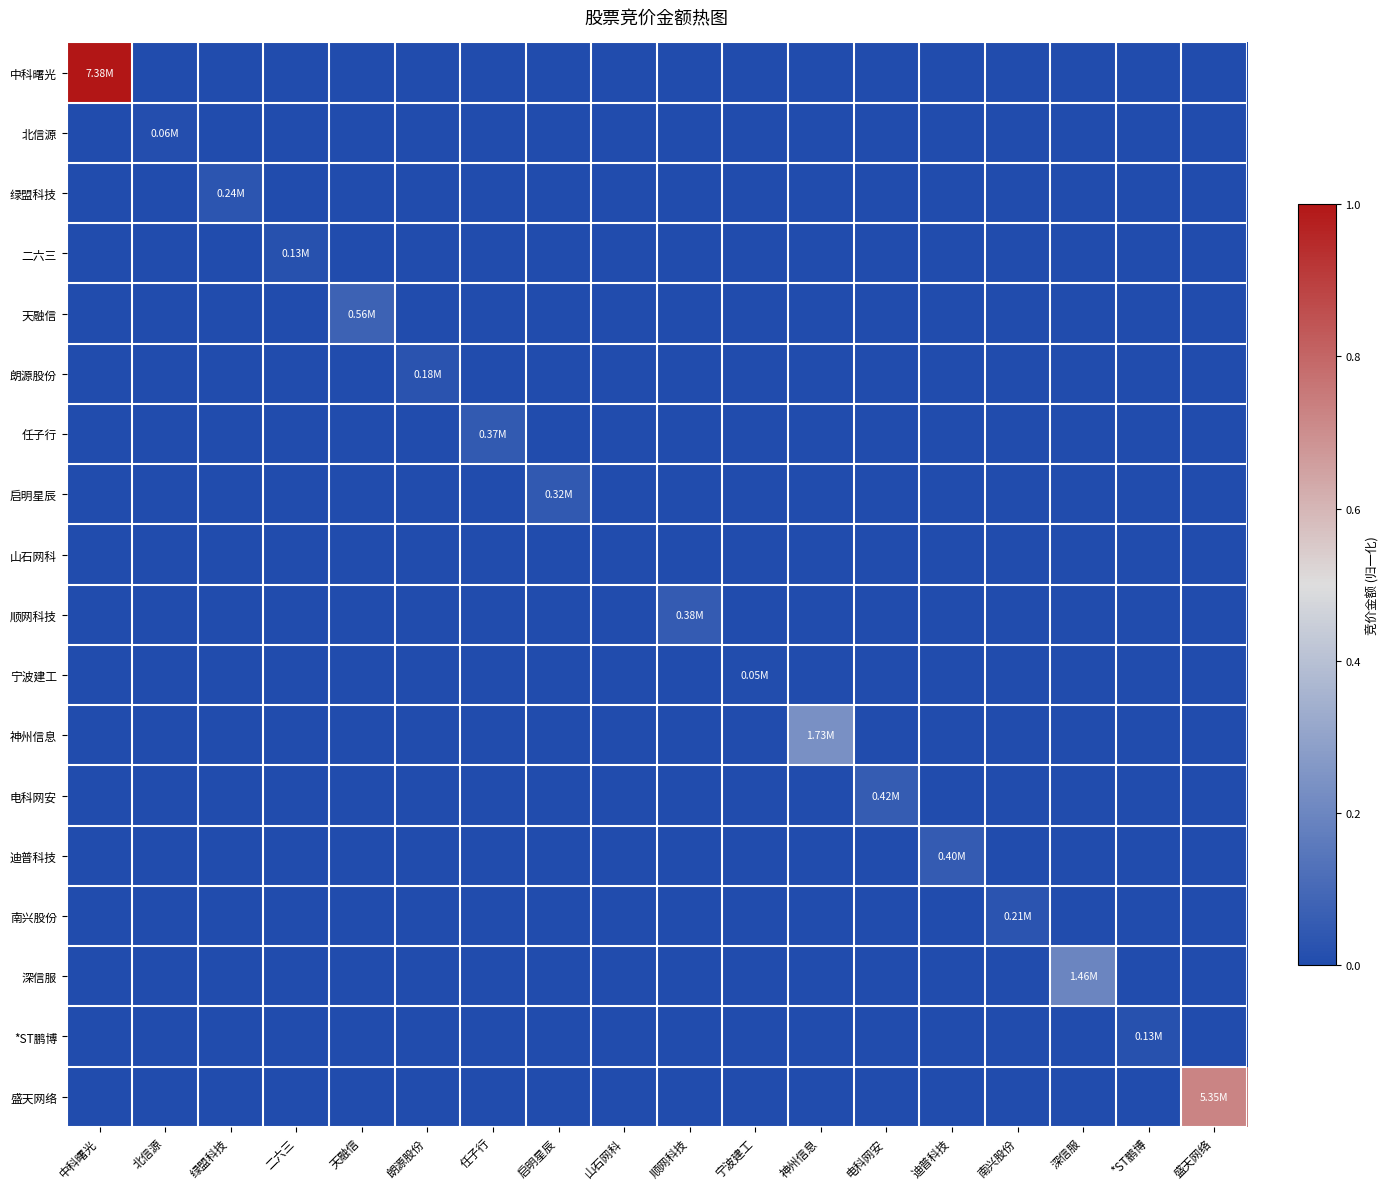

Which series has the largest total across all categories?

中科曙光